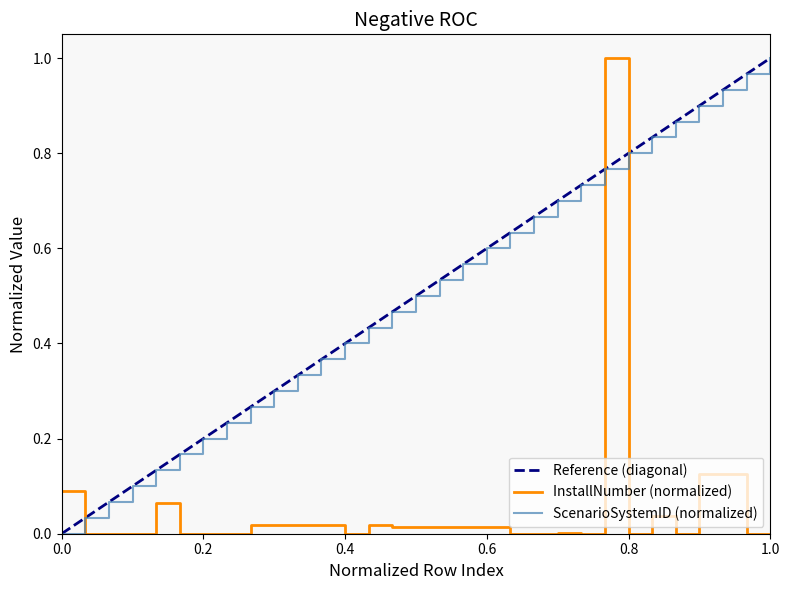

At how many categories does at least one series exceed 0?

31